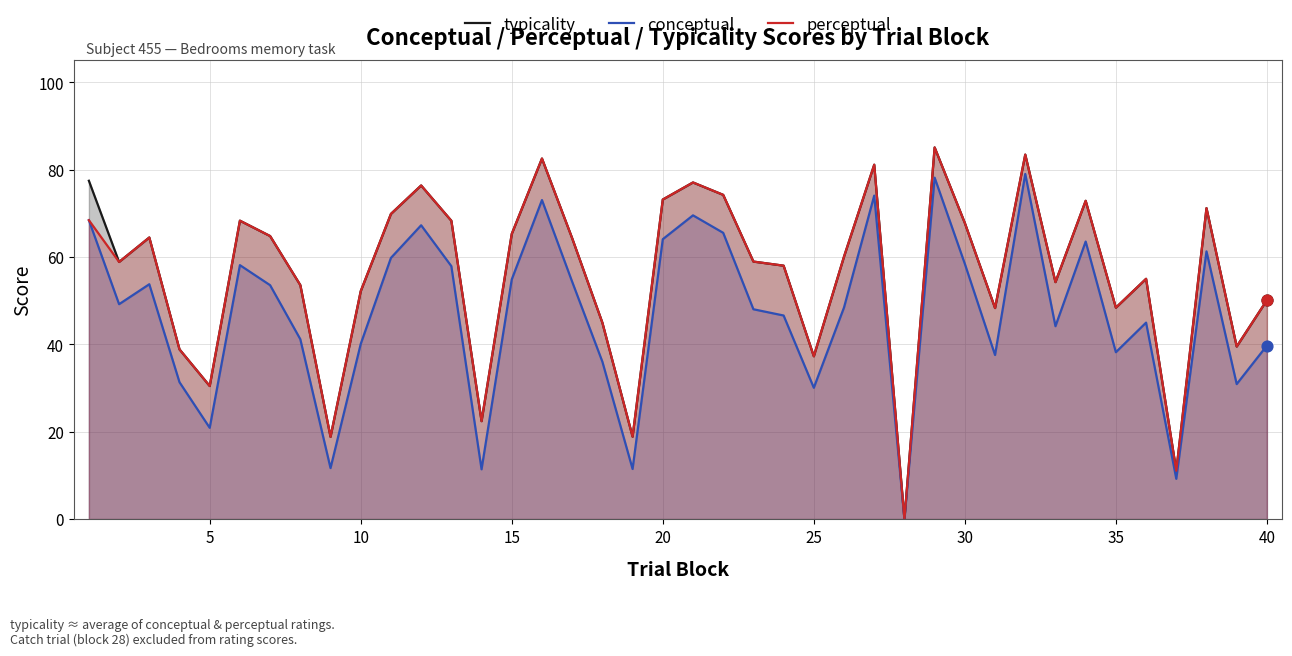

At how many categories does at least one series exceed 59?

20